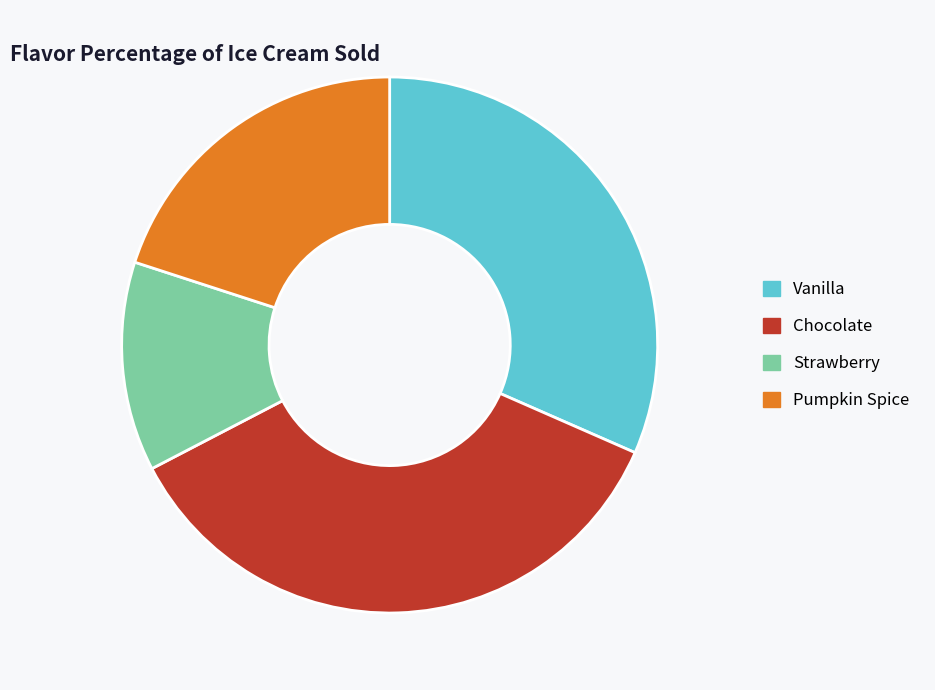

Combined, do Chocolate and Vanilla account for over 50%?

Yes